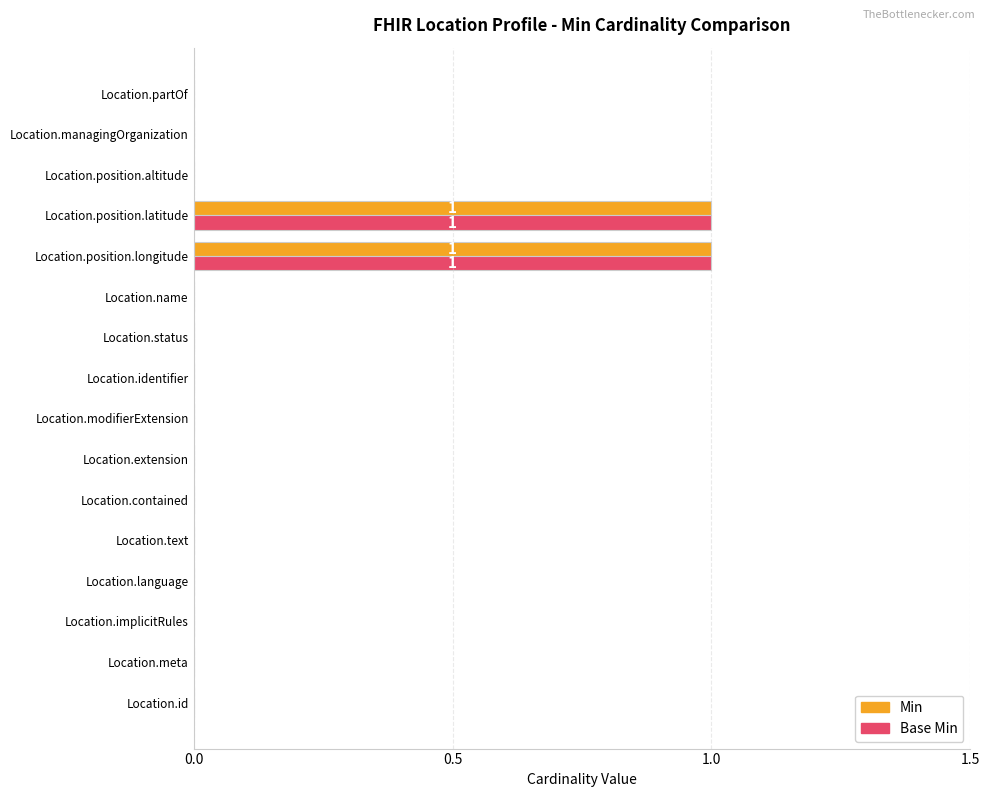

Is the value of Min at Location.position.longitude greater than the value of Base Min at Location.extension?

Yes